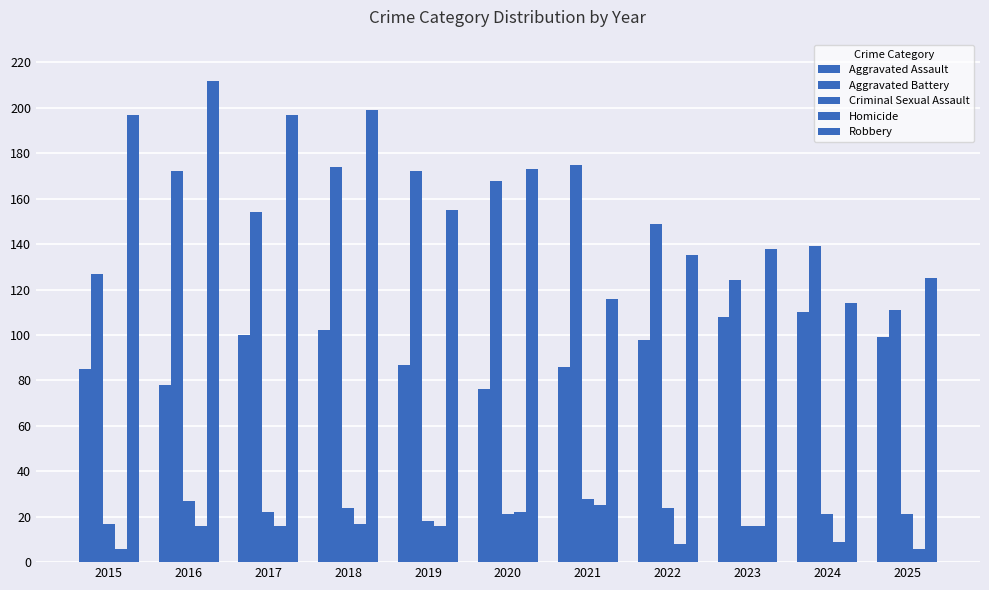

What is the sum of the Criminal Sexual Assault values at 2016 and 2020?

48